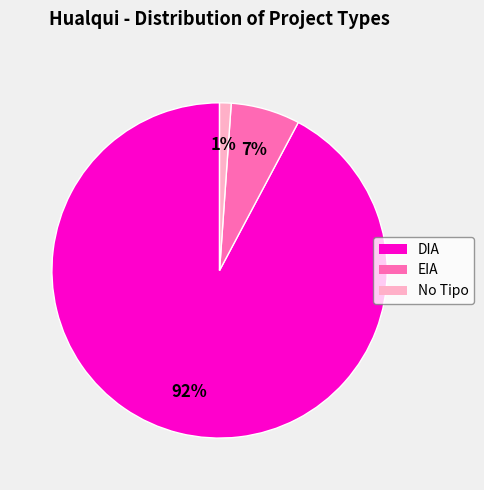

Is there any slice that represents more than half of the pie?

Yes